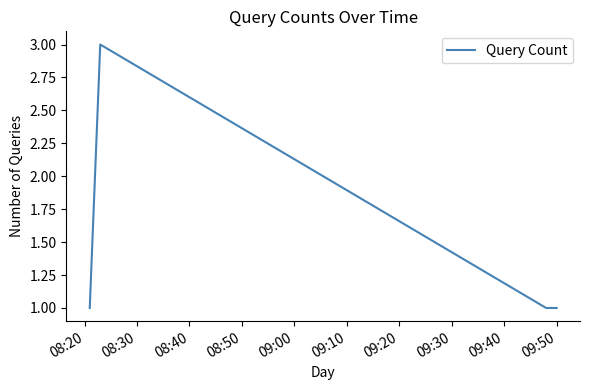

True or false: there are more than 0 points higher than both neighbors.

True